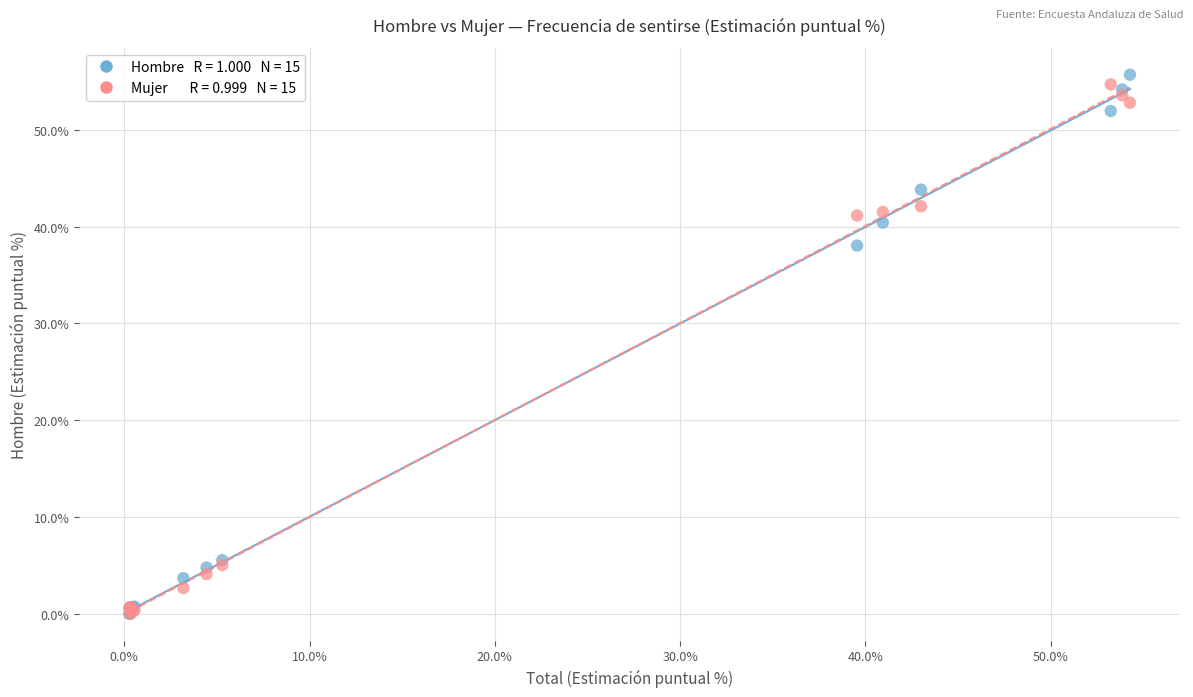

Across all series, what Y value is closest to 27?

38.0